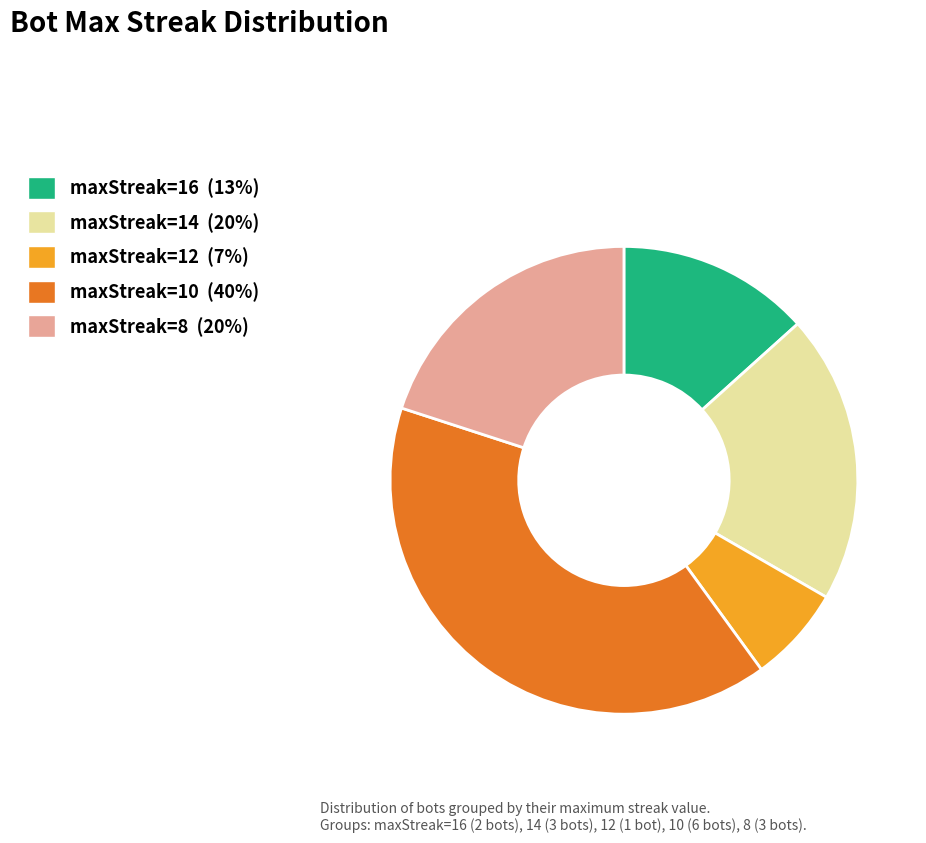

The maxStreak=12 slice represents 19% of the pie. True or false?

False